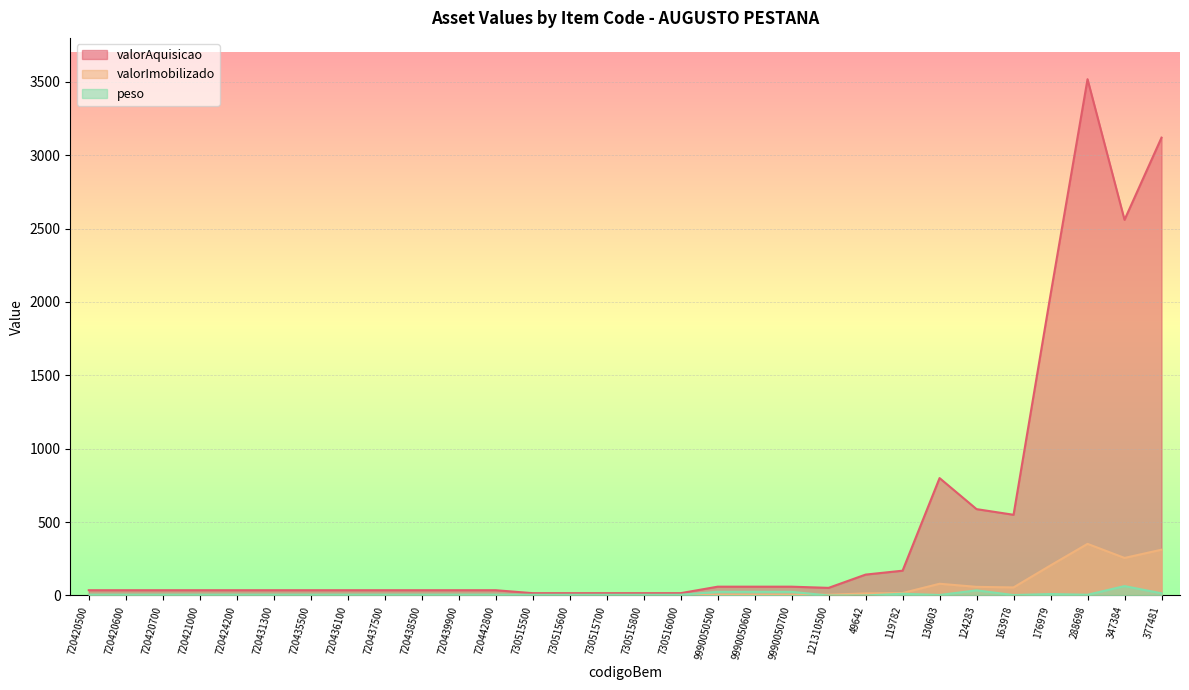

What is the sum of the valorAquisicao values at 119782 and 49642?

311.4